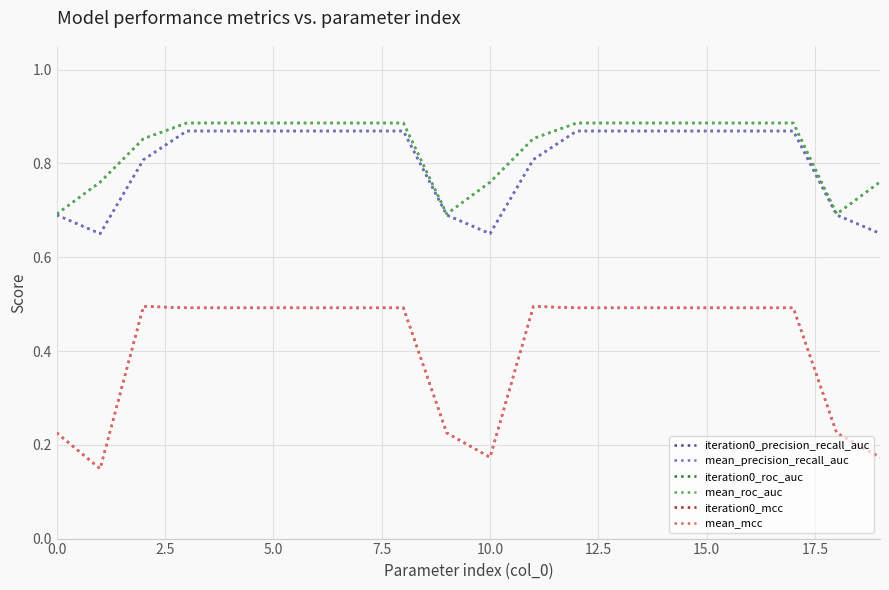

True or false: iteration0_roc_auc and mean_mcc intersect in this chart.

False